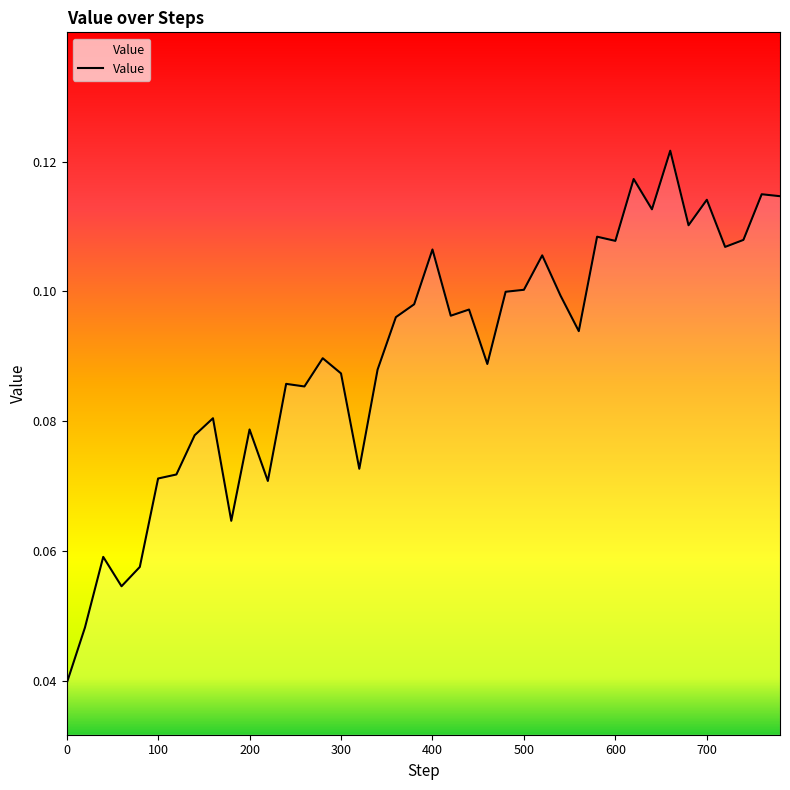

What is the difference between the maximum and minimum values?

0.1